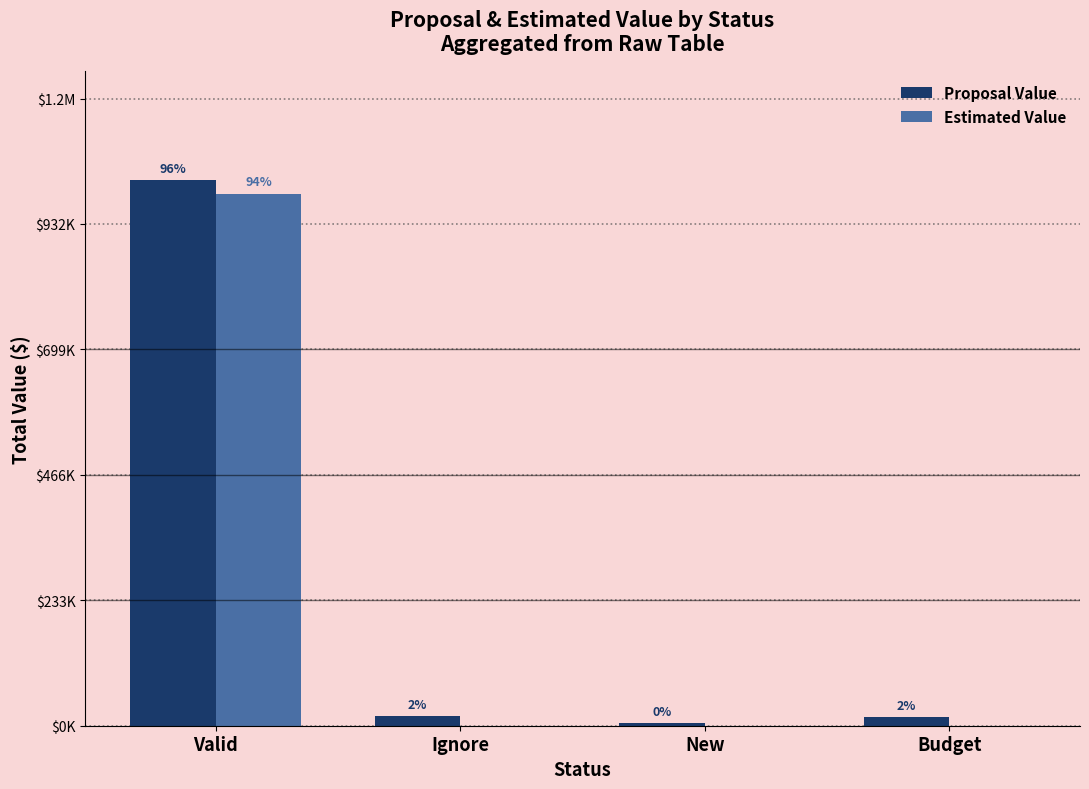

What are all the series names shown in the legend?

Proposal Value, Estimated Value